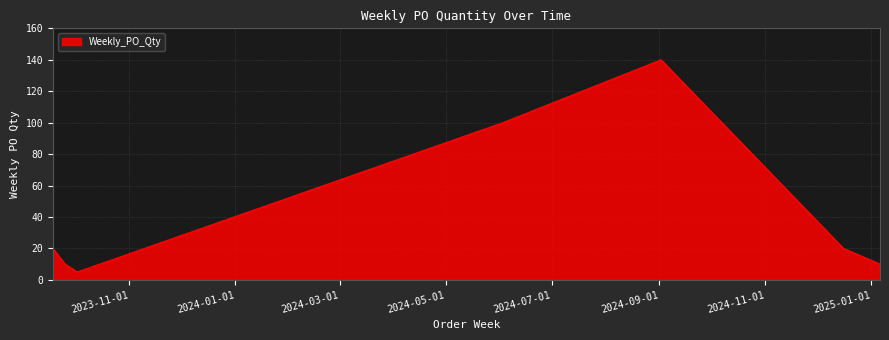

What is the smallest value displayed?

5